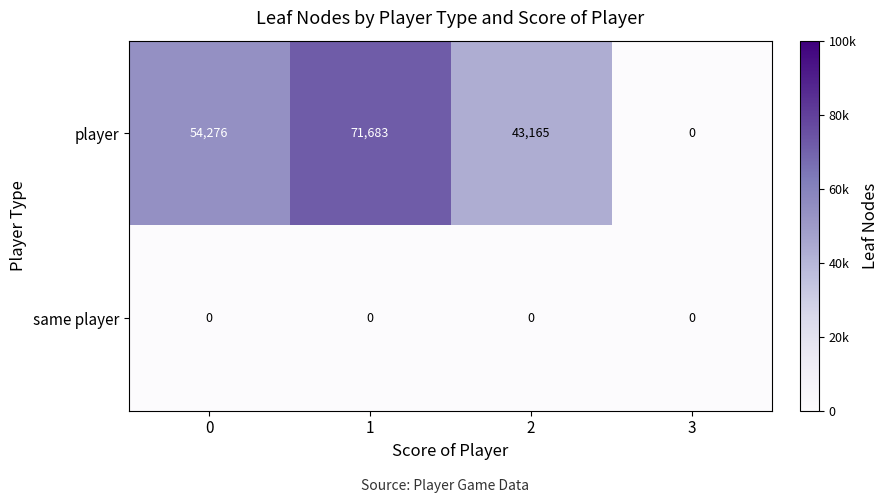

Which category has the lowest value in the player series?

3